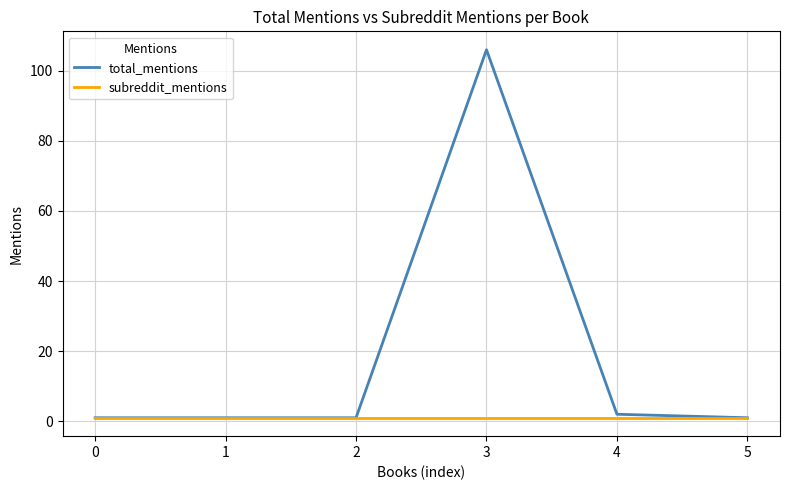

The total_mentions series shows 106 at 3. True or false?

True